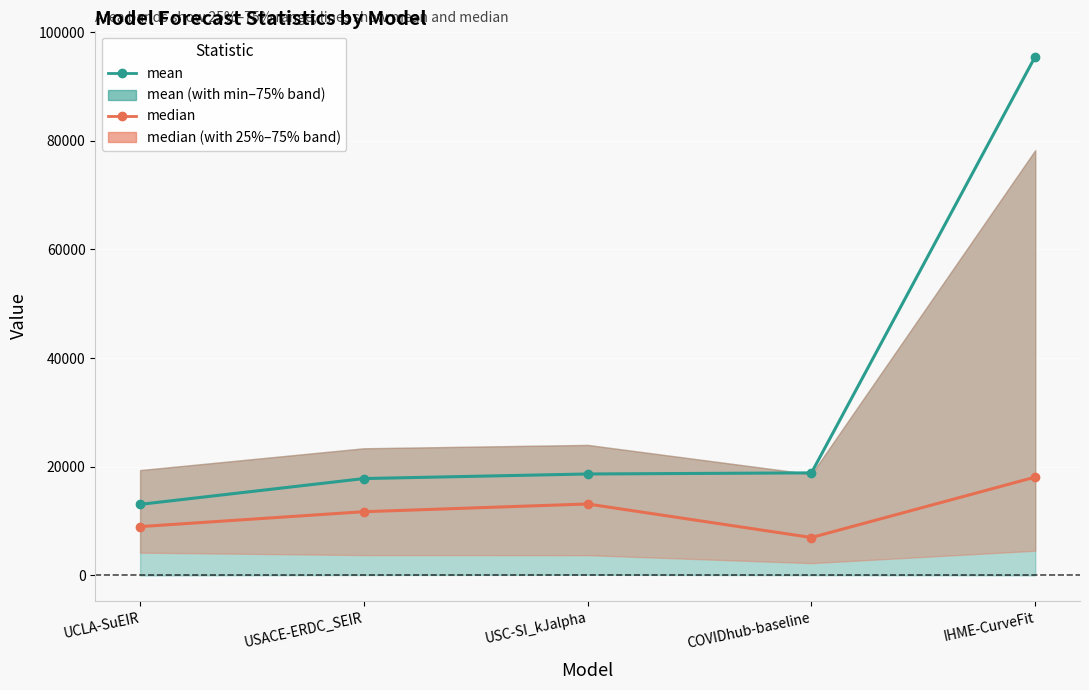

How many series are shown in this chart?

2